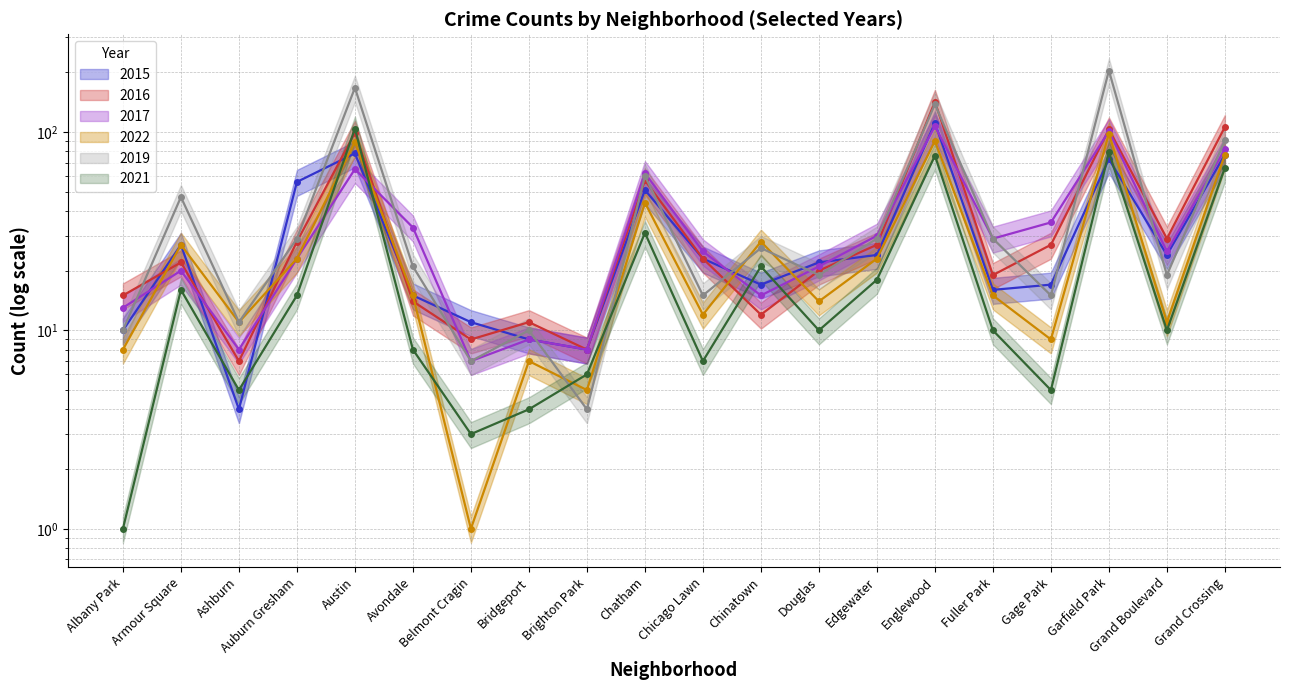

Which category has the highest value in the 2016 series?

Englewood